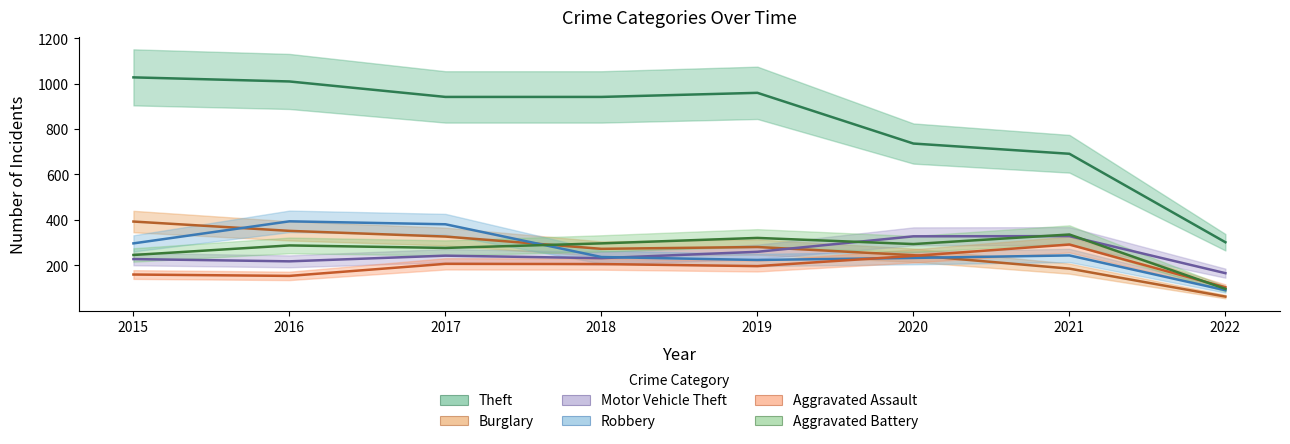

Is it true that Theft equals 1027 at 2015?

True